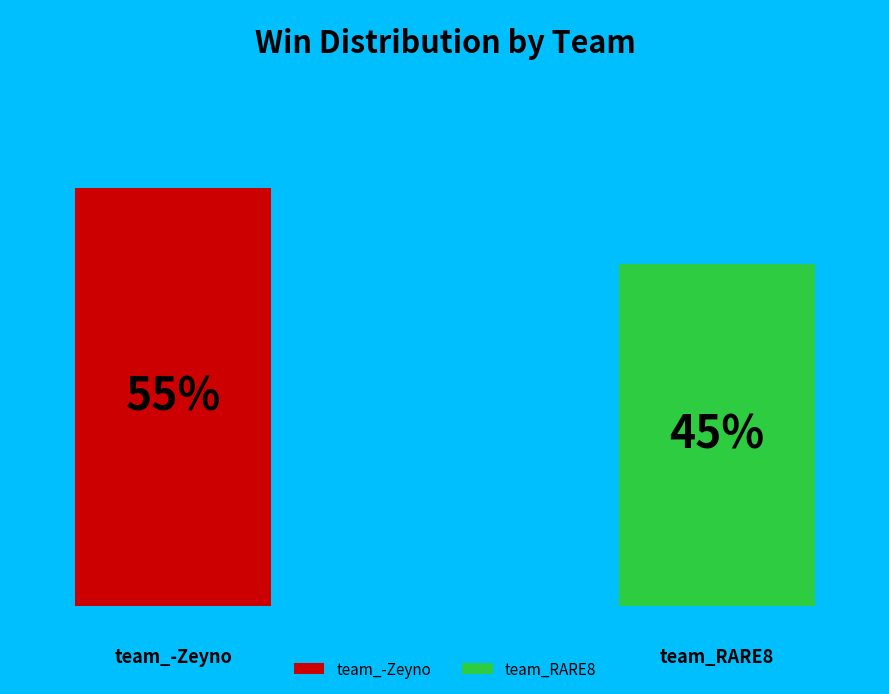

What percentage do team_-Zeyno and team_RARE8 together represent?

100.0%